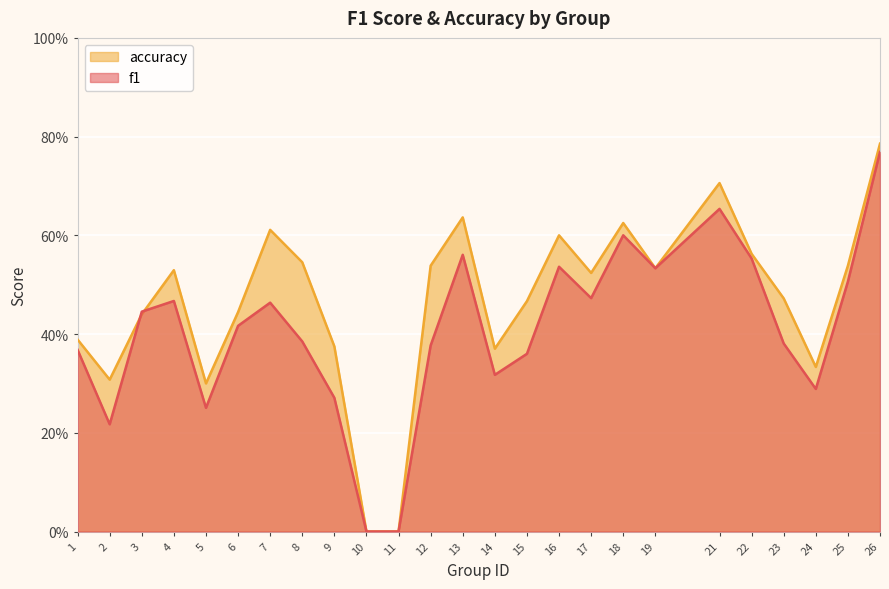

Reading left to right, extract all data points from this chart.

f1: 0.4	0.2	0.4	0.5	0.3	0.4	0.5	0.4	0.3	0.0	0.0	0.4	0.6	0.3	0.4	0.5	0.5	0.6	0.5	0.7	0.6	0.4	0.3	0.5	0.8
accuracy: 0.4	0.3	0.4	0.5	0.3	0.4	0.6	0.5	0.4	0.0	0.0	0.5	0.6	0.4	0.5	0.6	0.5	0.6	0.5	0.7	0.6	0.5	0.3	0.5	0.8